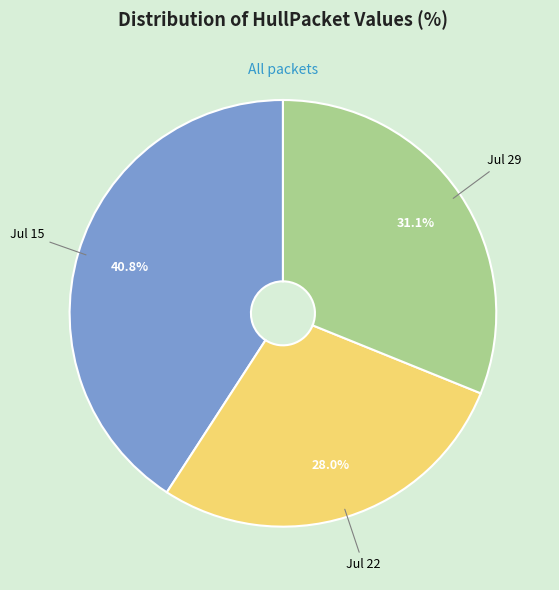

Between Jul 22 and Jul 15, which is larger?

Jul 15